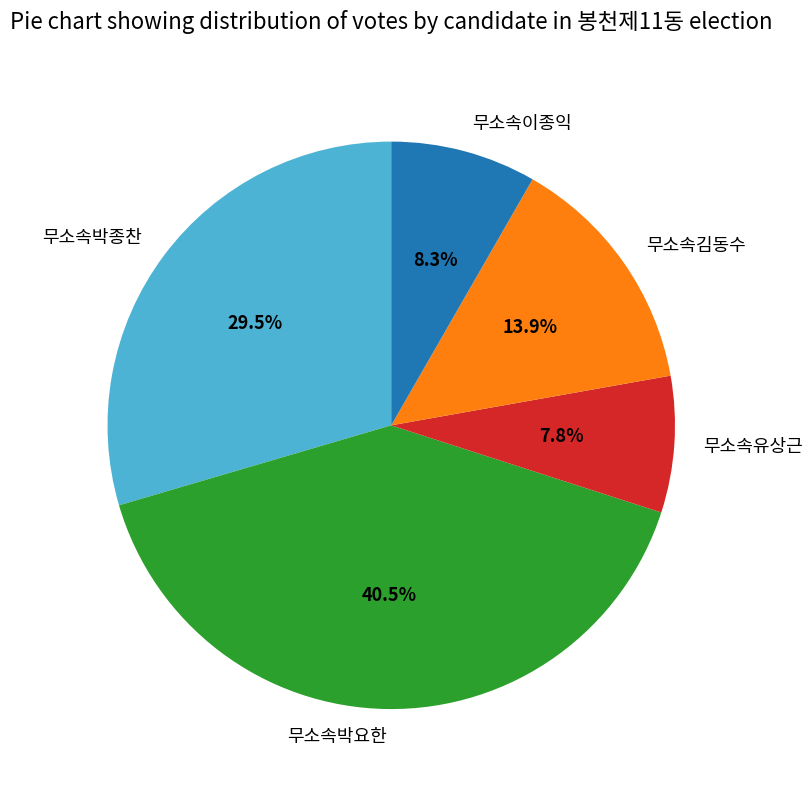

What is the smallest slice in the pie chart?

무소속유상근